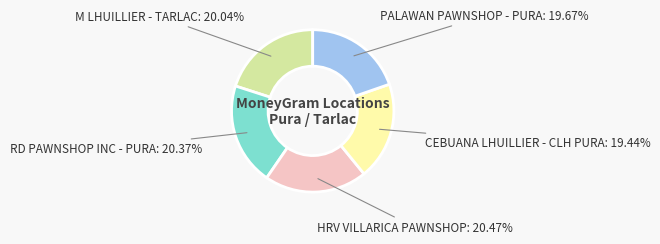

To the nearest percent, what is the average slice percentage?

20%